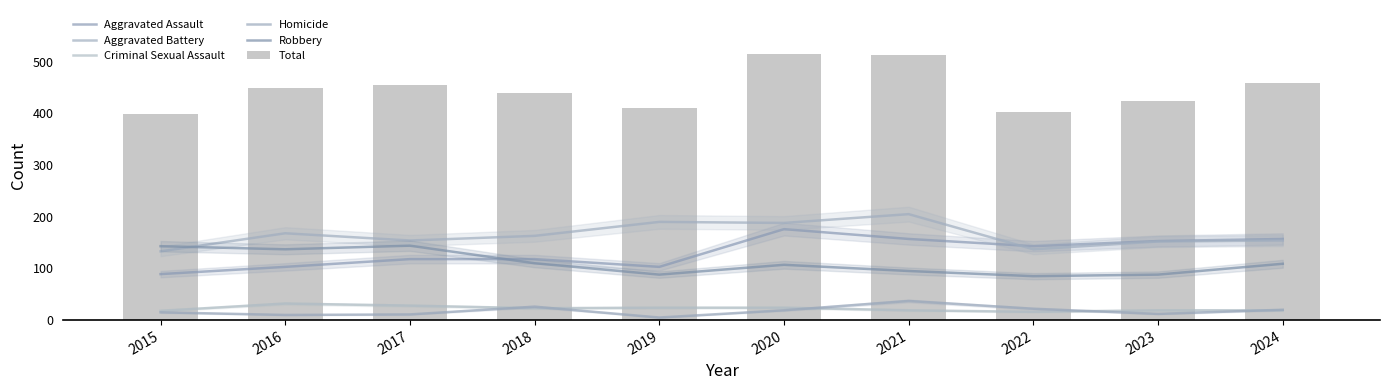

How many series are shown in this chart?

6